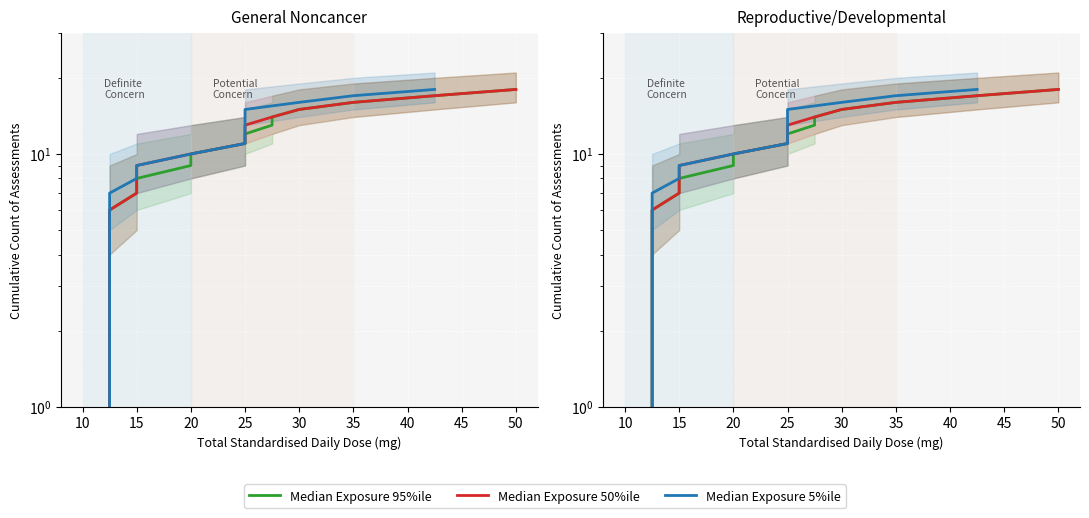

What is the difference between the maximum and minimum values in the Median Exposure 50%ile series?

17